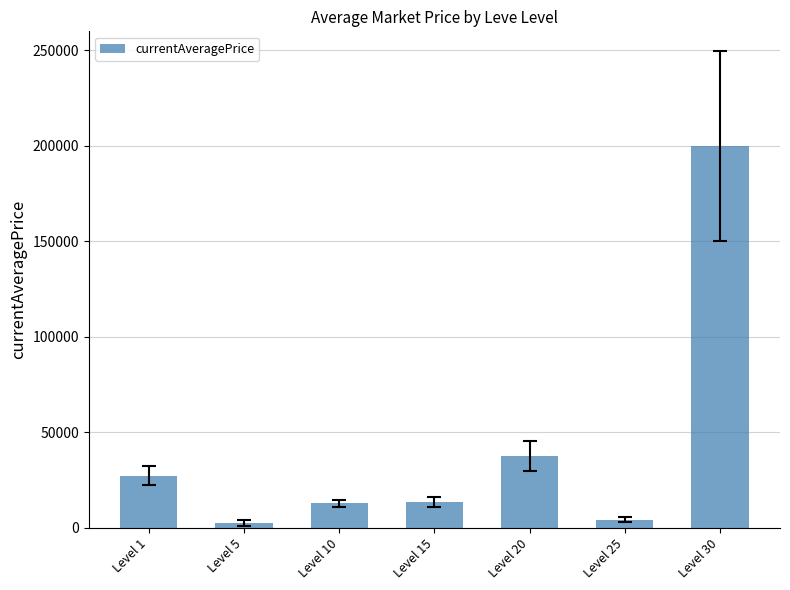

What is the value of the 6th bar from the left?

4198.5